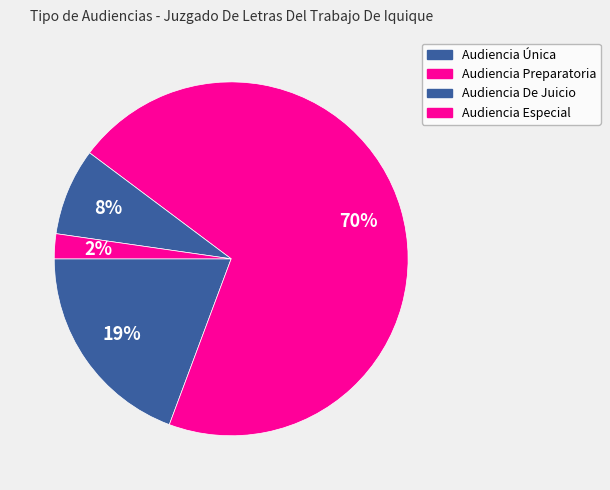

How many segments does this pie chart have?

4